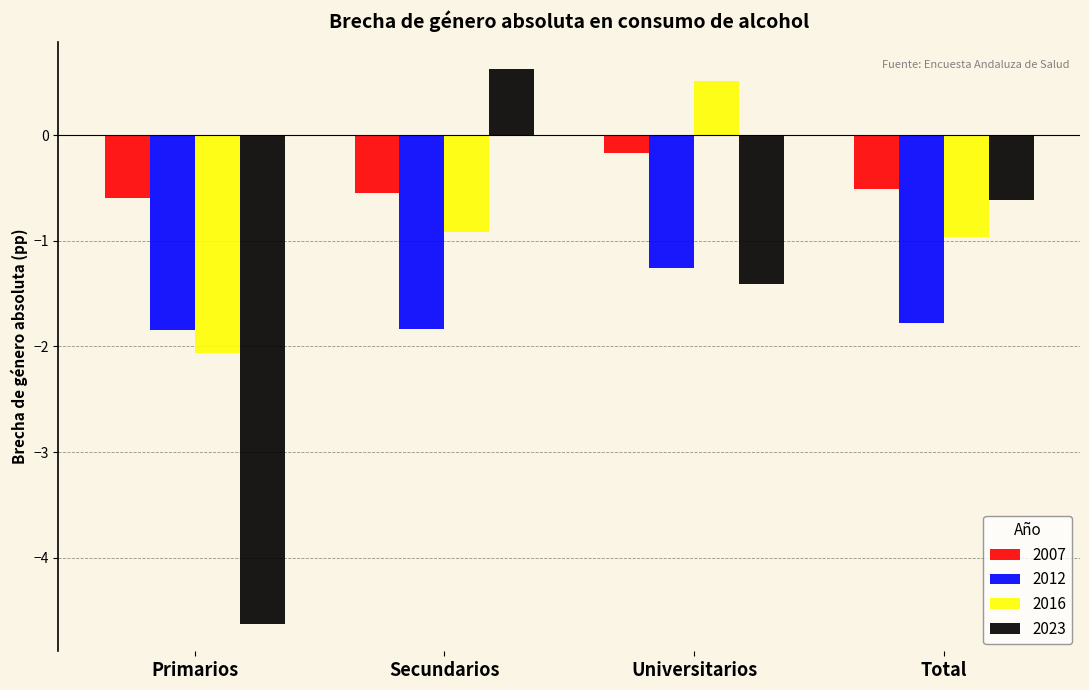

How many negative values does the 2016 series have?

3